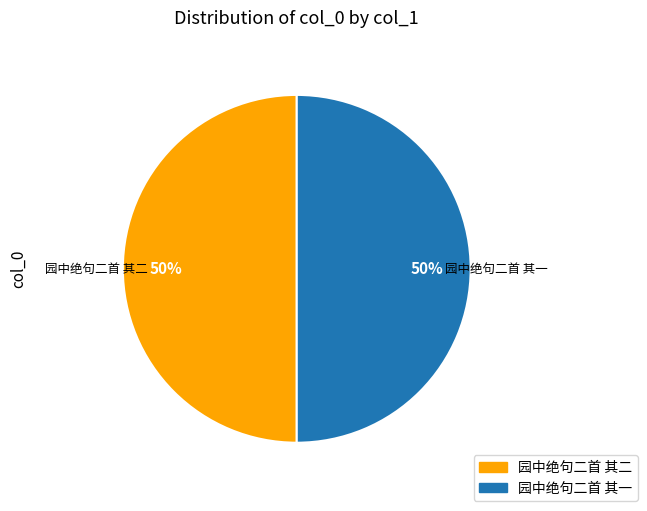

The 园中绝句二首 其二 slice represents 50% of the pie. True or false?

True